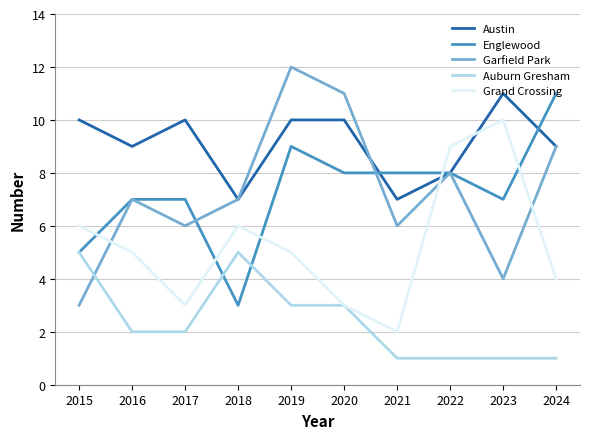

What is the difference between the maximum and minimum values in the Austin series?

4